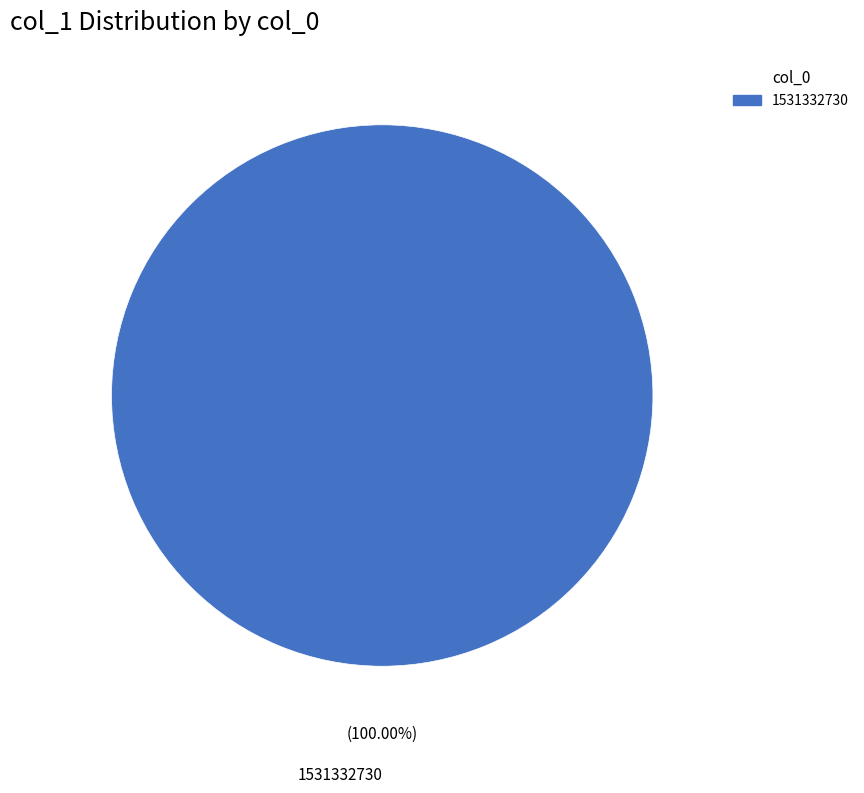

Rank the categories by value from lowest to highest.

1531332730